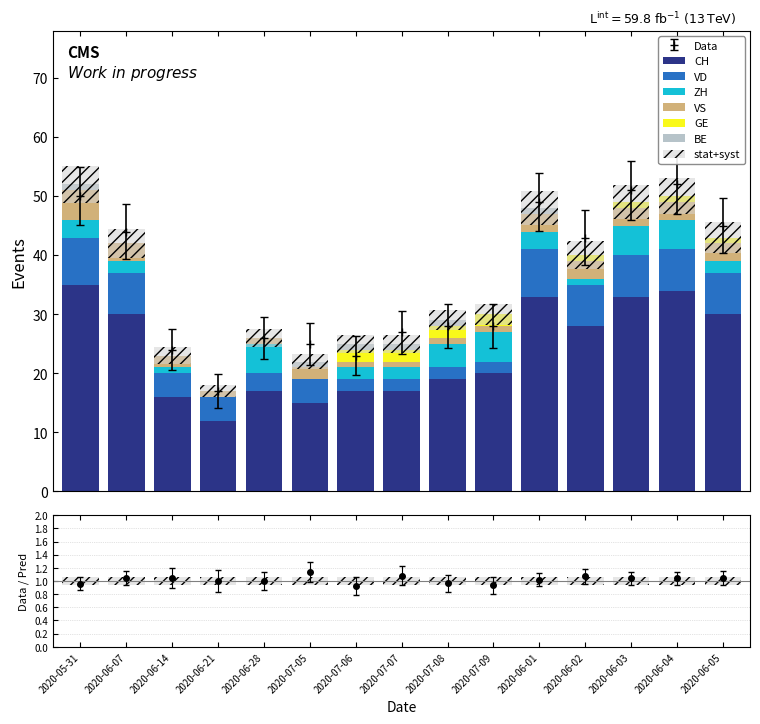

Is it true that VS equals 5 at 2020-05-31?

True